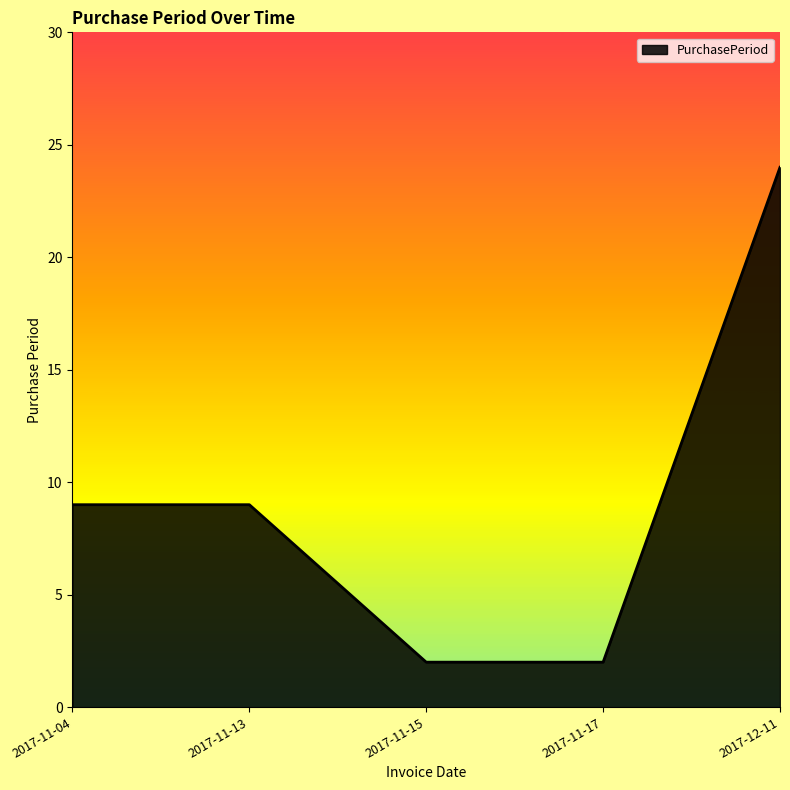

True or false: the data has more than 1 interior local peaks.

False